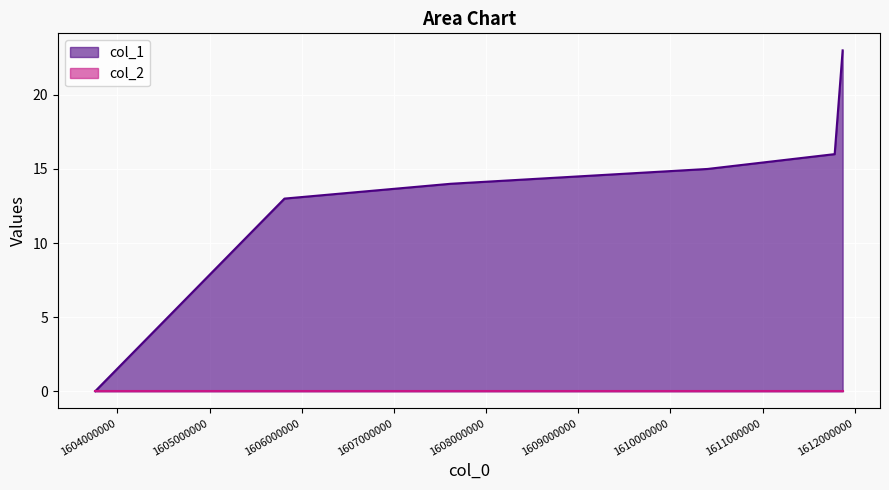

List the labels in order of value, smallest first.

1603759149, 1605812957, 1607616716, 1610403036, 1611781907, 1611868285